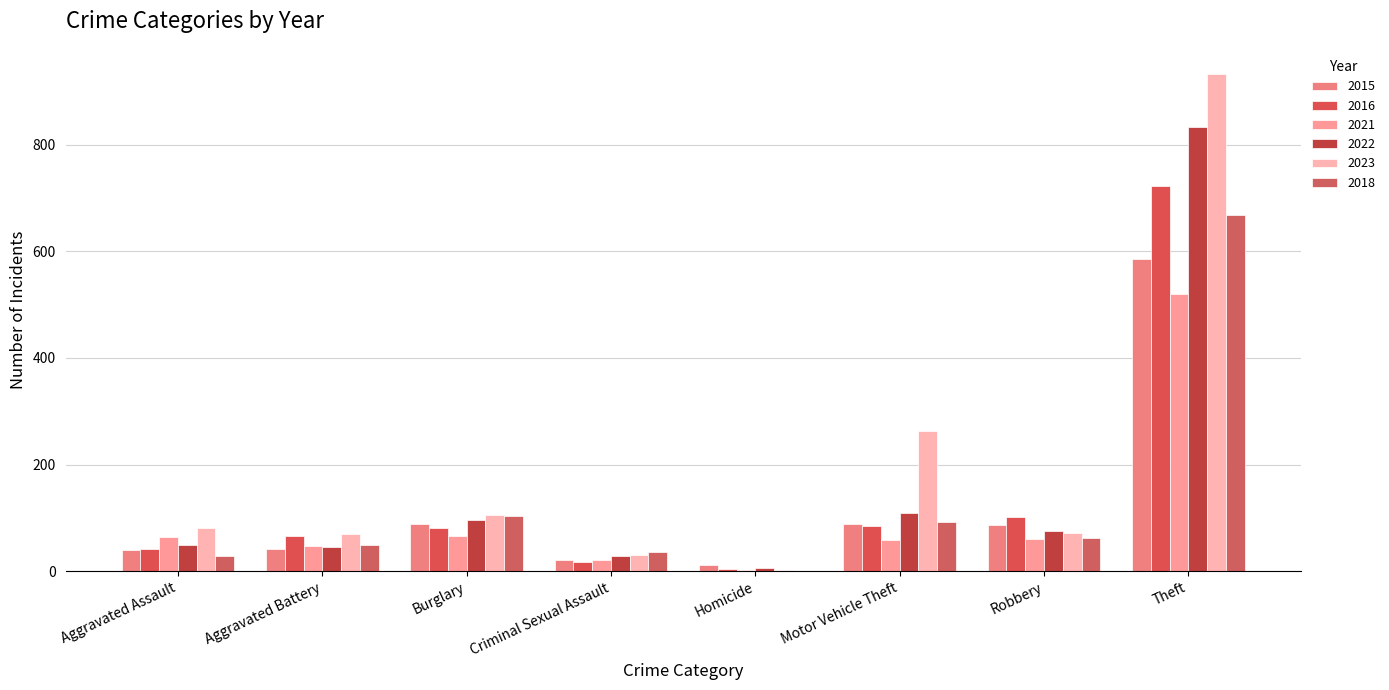

What is the spread (max minus min) of values at Criminal Sexual Assault?

19